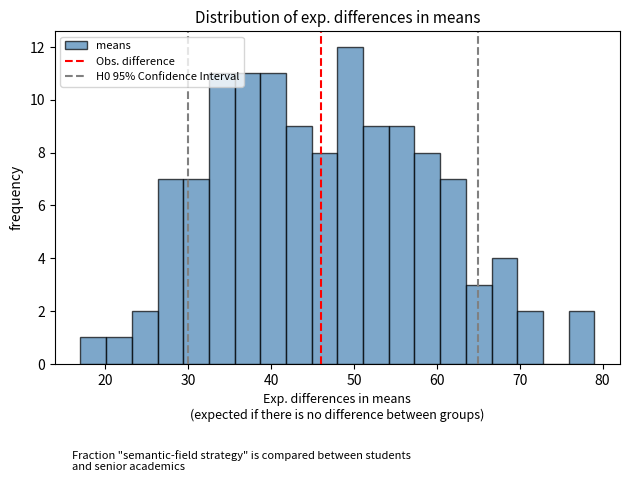

Around what value on the x-axis is the tallest bar? Give the approximate position of its centre, as read against the axis.

50